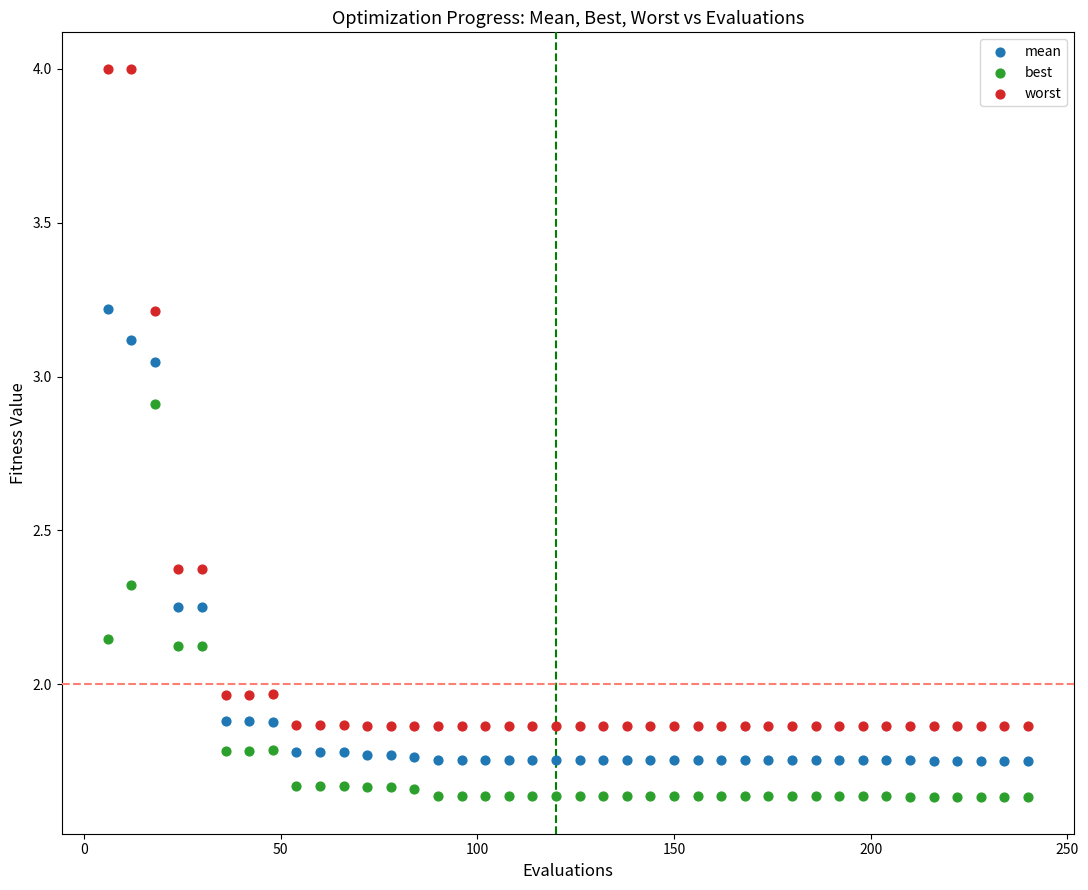

Which series contains the highest Y value?

worst